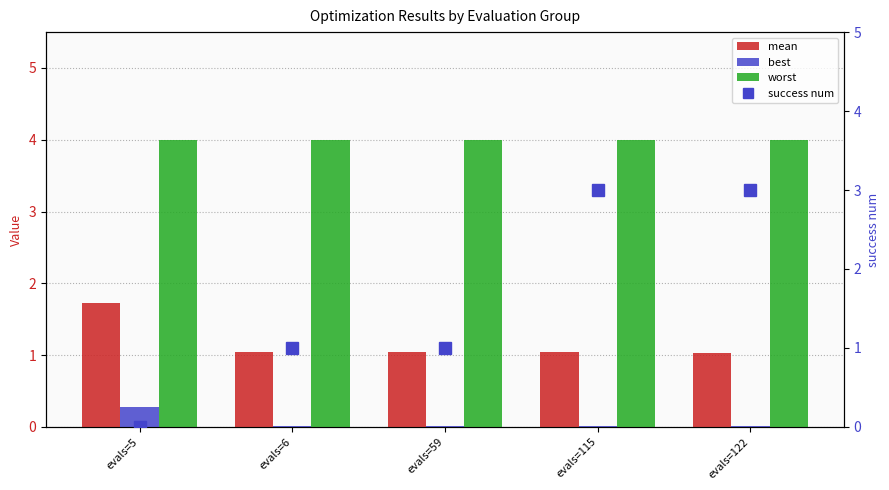

What is the highest value of the mean series?

1.7